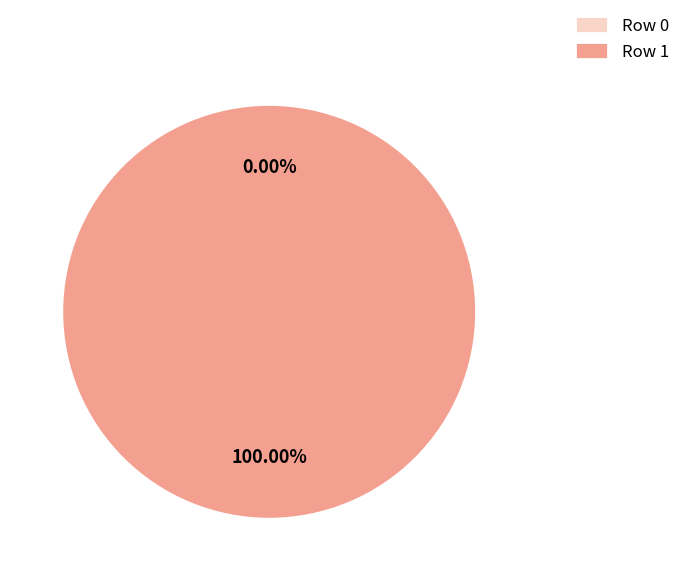

What is the majority slice?

Row 1